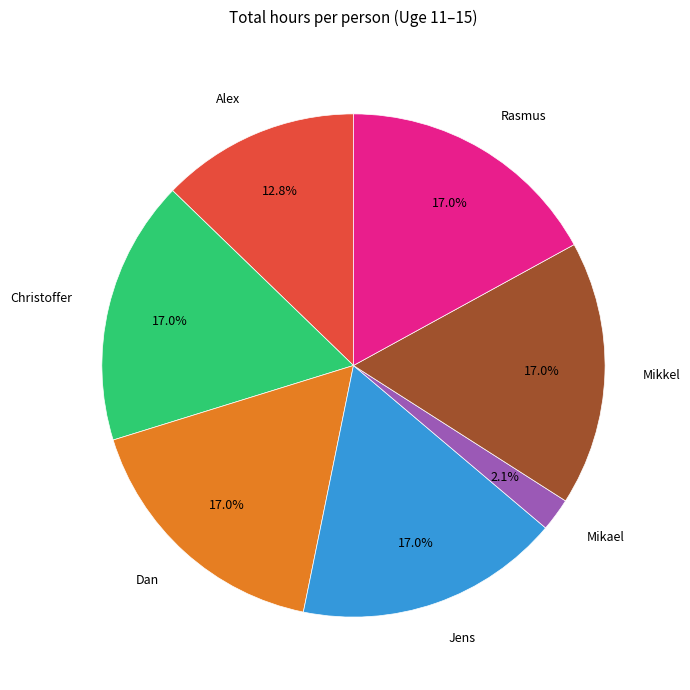

How many segments does this pie chart have?

7